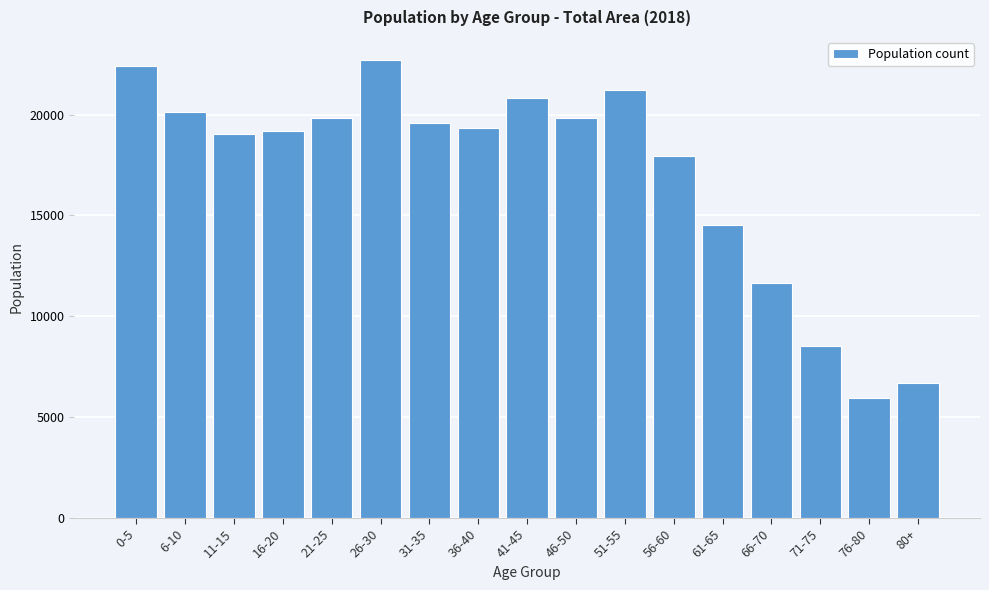

What value does the data have at 66-70, to the nearest 10?

11660